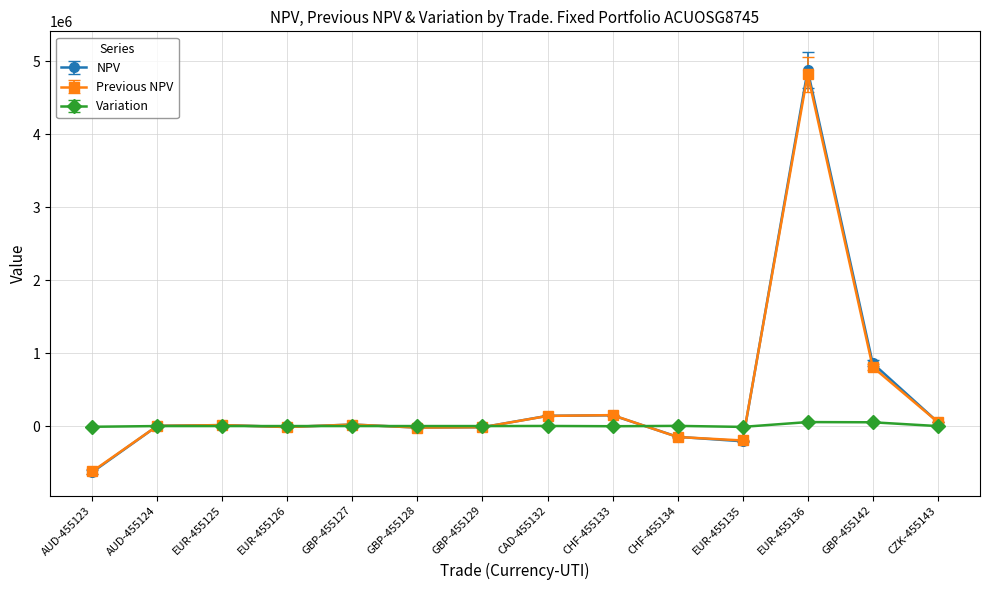

What position from the right is EUR-455136?

3